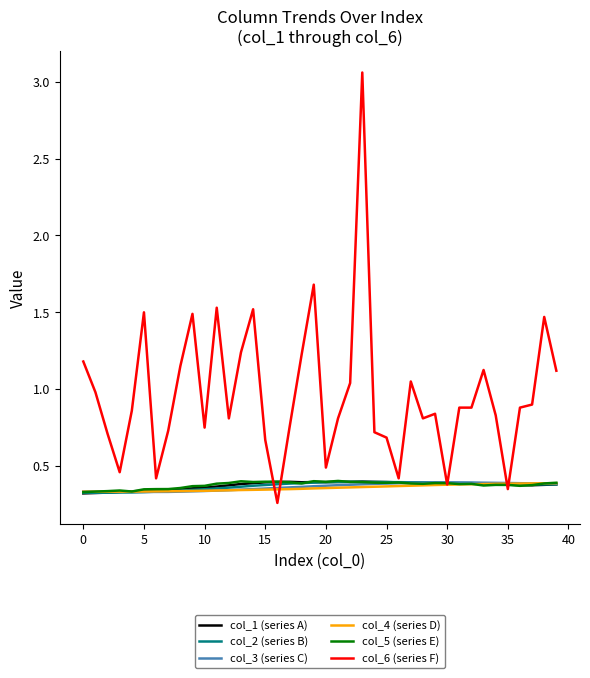

Which series has the largest total across all categories?

col_6 (series F)